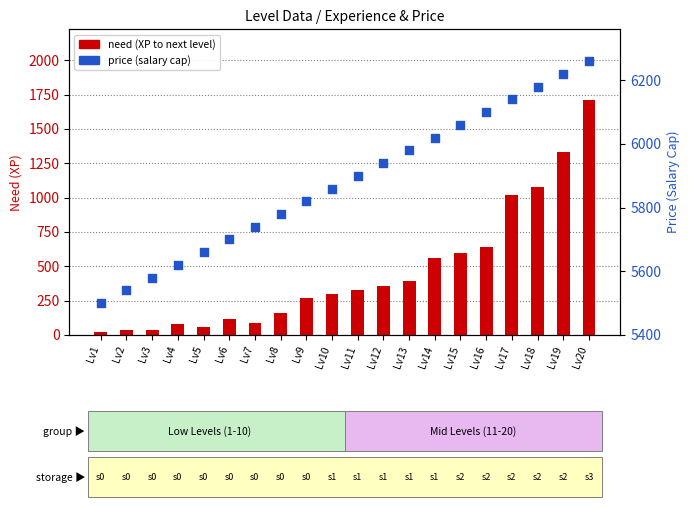

Which series has the widest spread of Y values?

need (XP to next level)